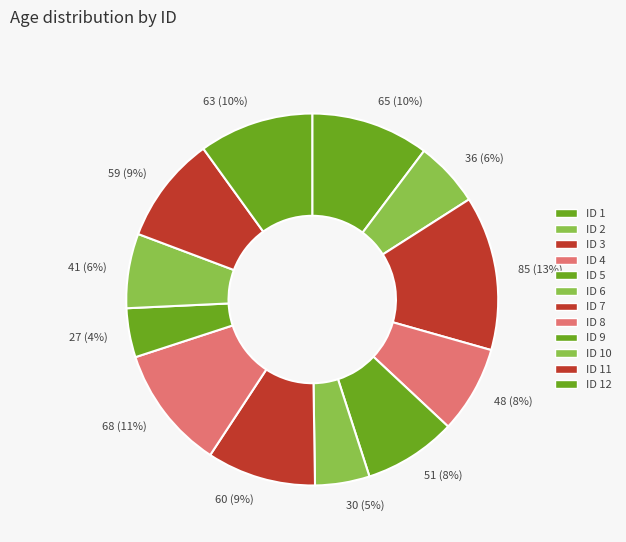

Is it true that 51 (8%) is 8% of the pie?

True